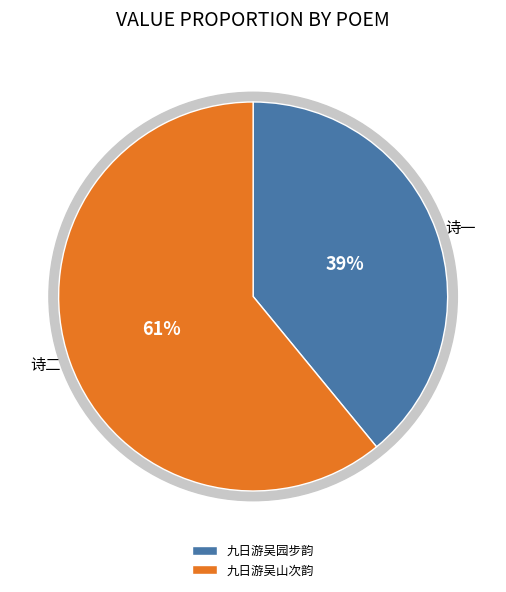

To the nearest percent, what is the average slice percentage?

50%